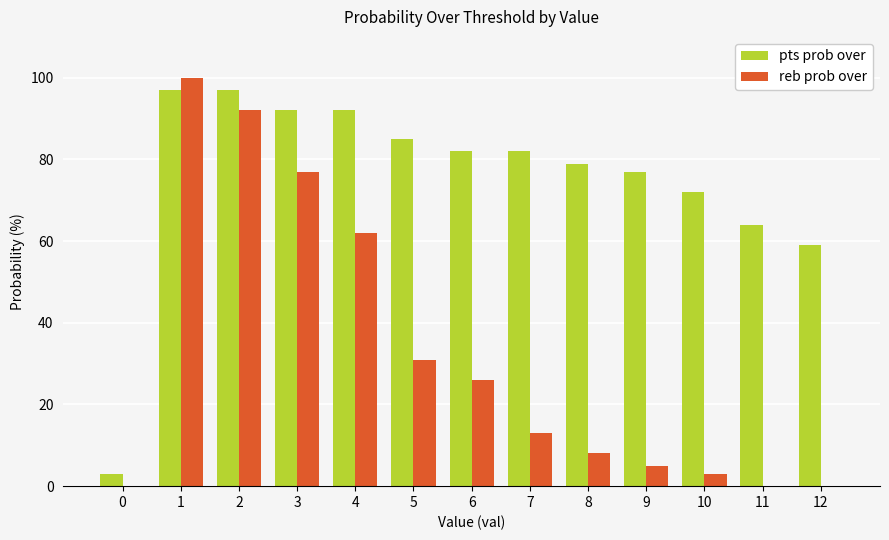

What is the difference between the reb prob over values at 0 and 2?

92